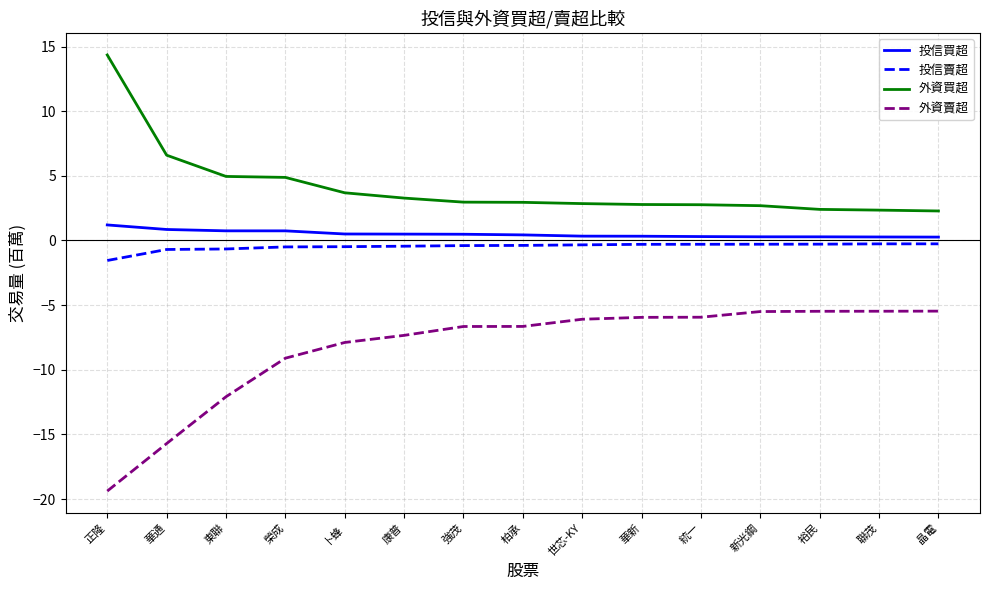

Rank the series at 康普 from highest to lowest value.

外資買超, 投信買超, 投信賣超, 外資賣超